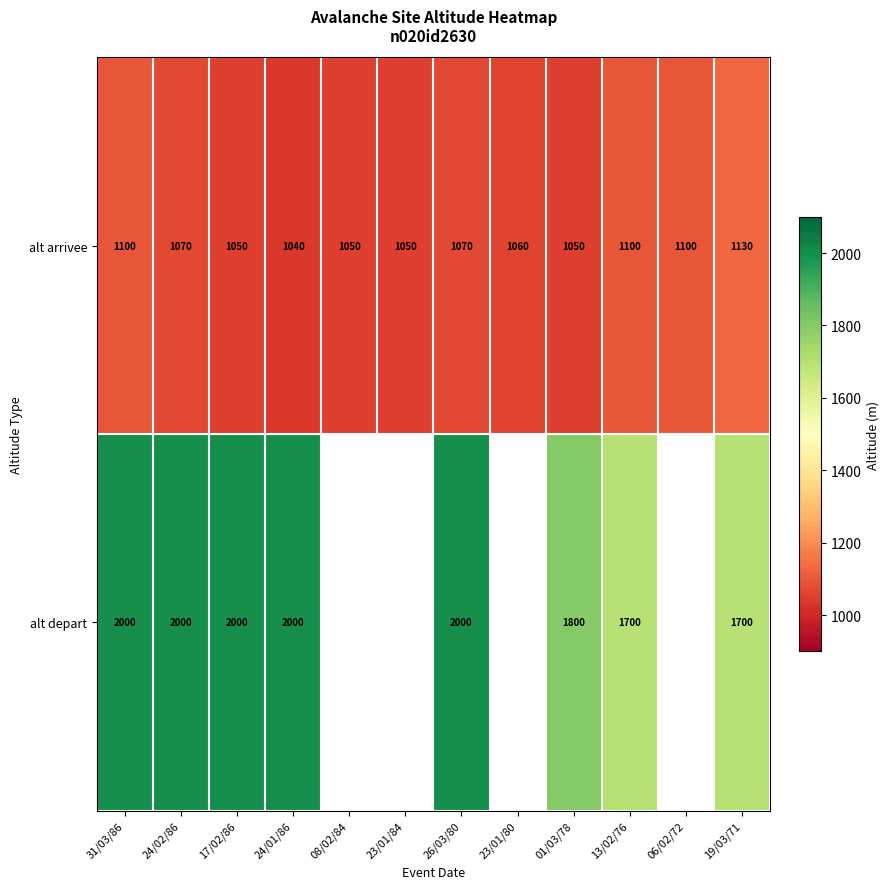

True or false: alt depart has a value of 2000 at 26/03/80.

True